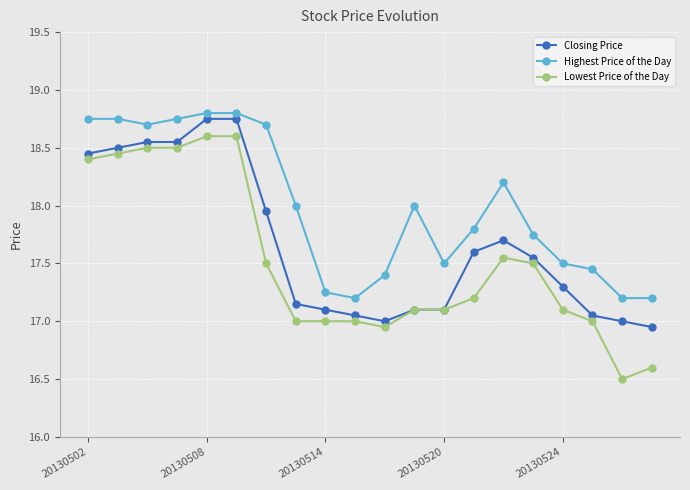

At how many categories does at least one series exceed 16?

20